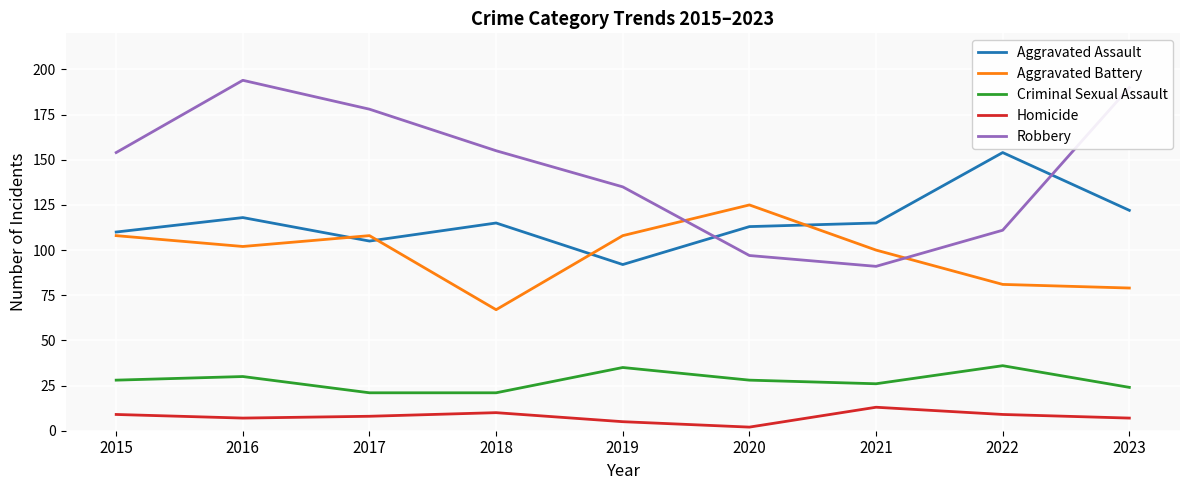

What is the greatest value displayed?

194